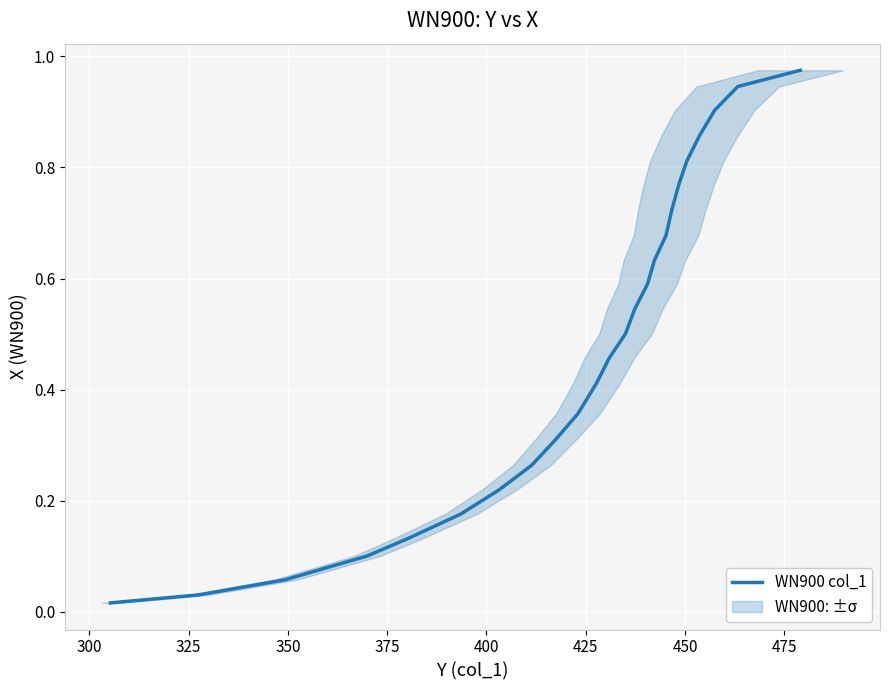

True or false: there are more than 2 points higher than both neighbors.

False